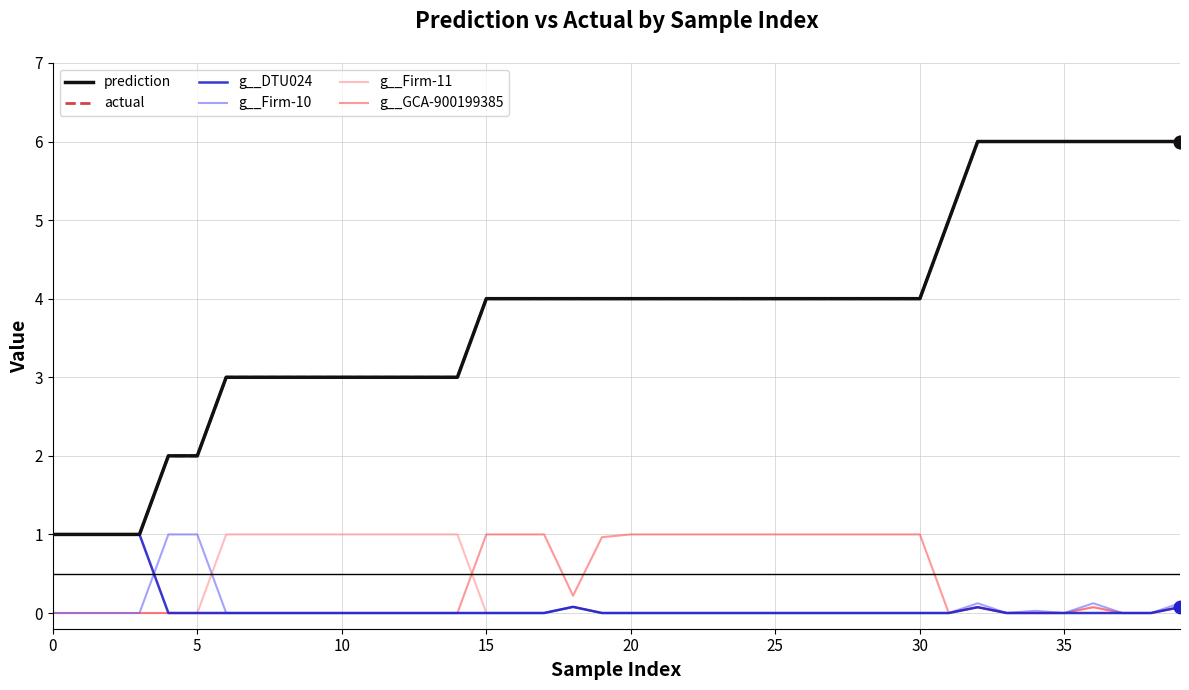

Is this an area chart (filled region under the line)?

No